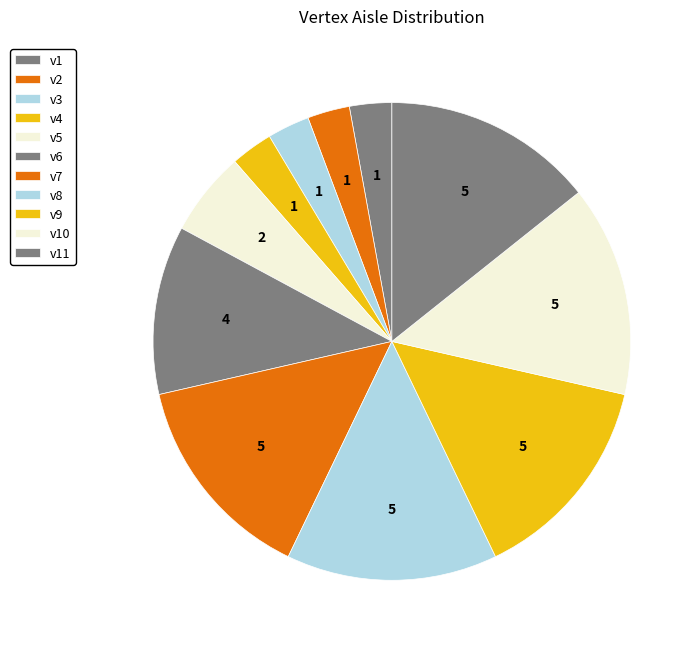

True or false: v7 accounts for 14% of the total.

True